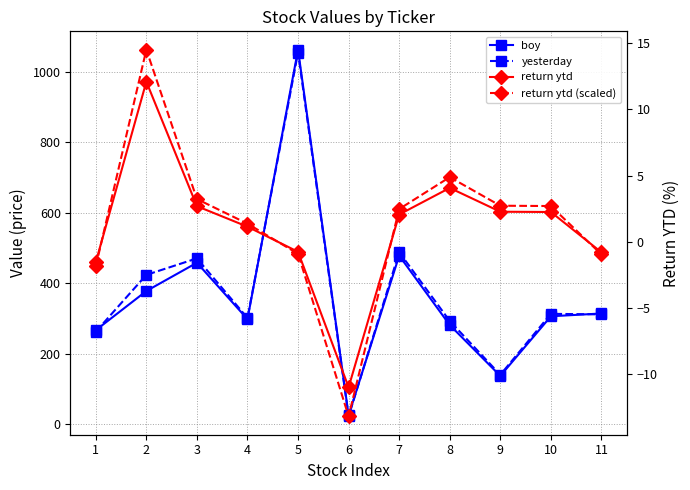

What are all the series names shown in the legend?

boy, yesterday, return ytd, return ytd (scaled)